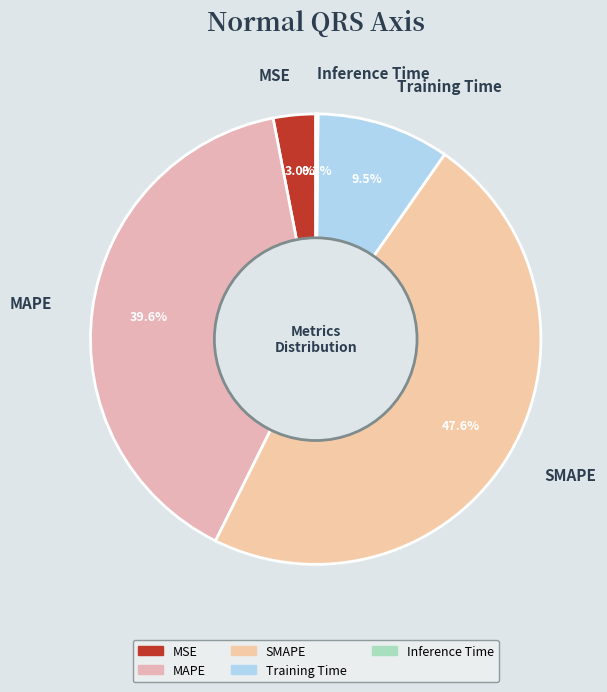

To the nearest percent, what percentage of the pie is SMAPE?

48%